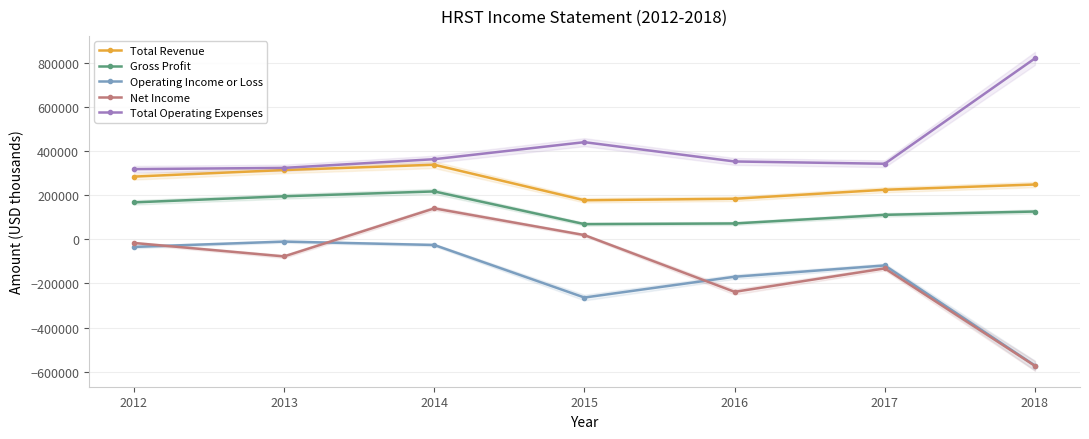

Count the number of data series in this chart.

5